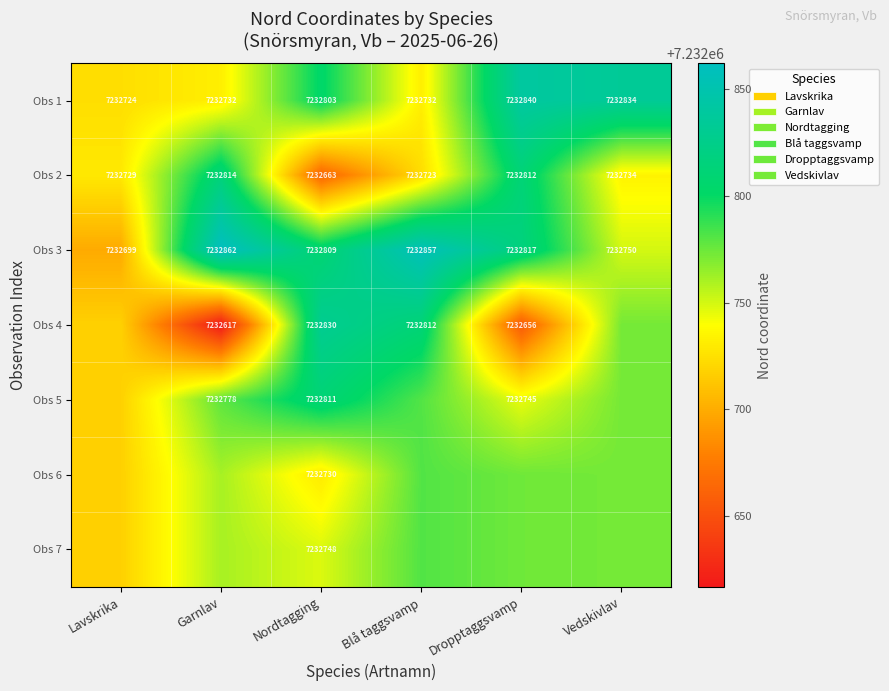

What is the highest value of the Obs 2 series?

7232814.0